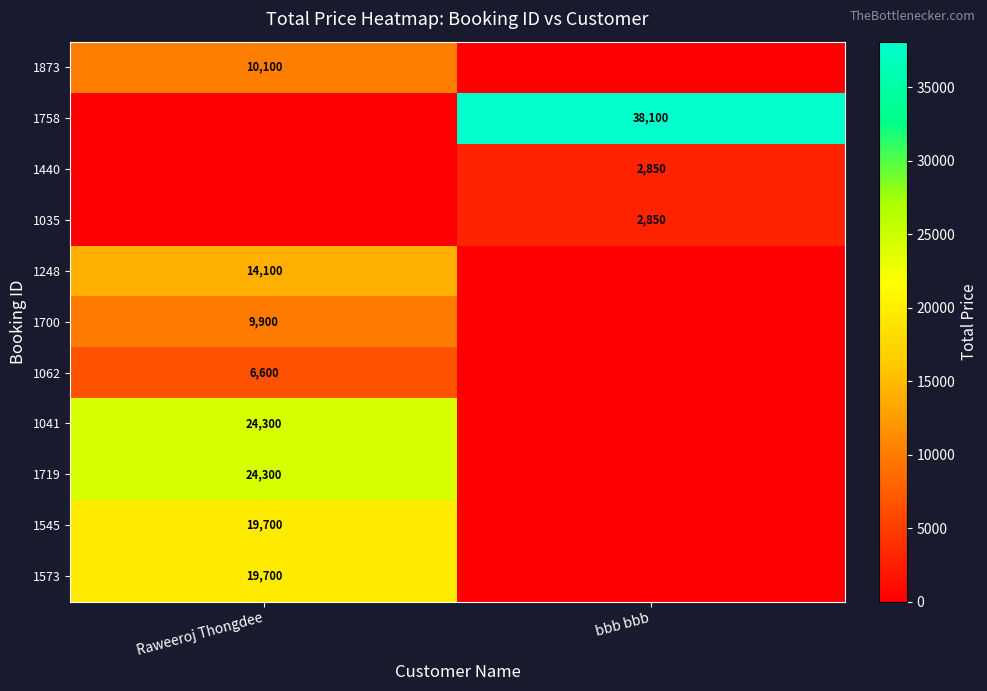

Is it true that 1573 equals 19700 at Raweeroj Thongdee?

True